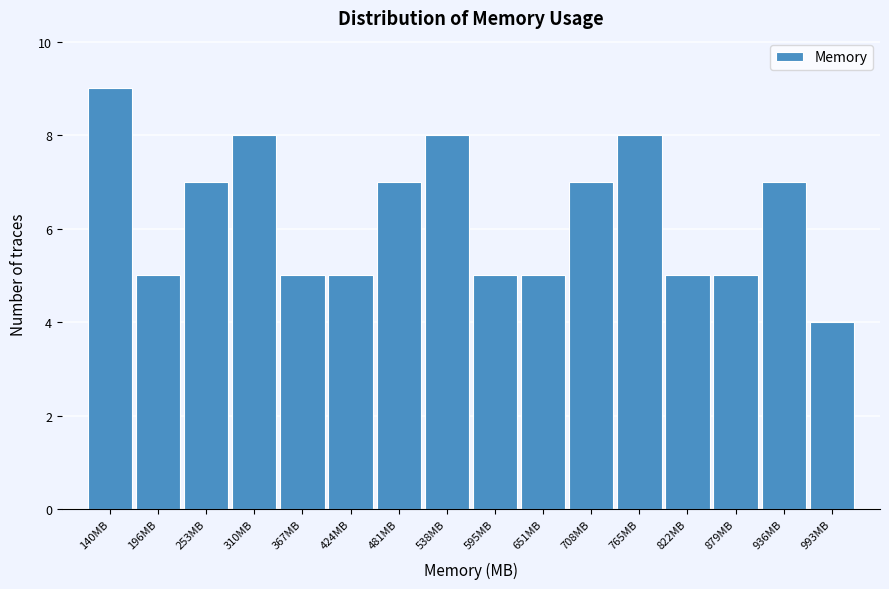

Reading left to right, list all the values displayed in this chart.

9	5	7	8	5	5	7	8	5	5	7	8	5	5	7	4